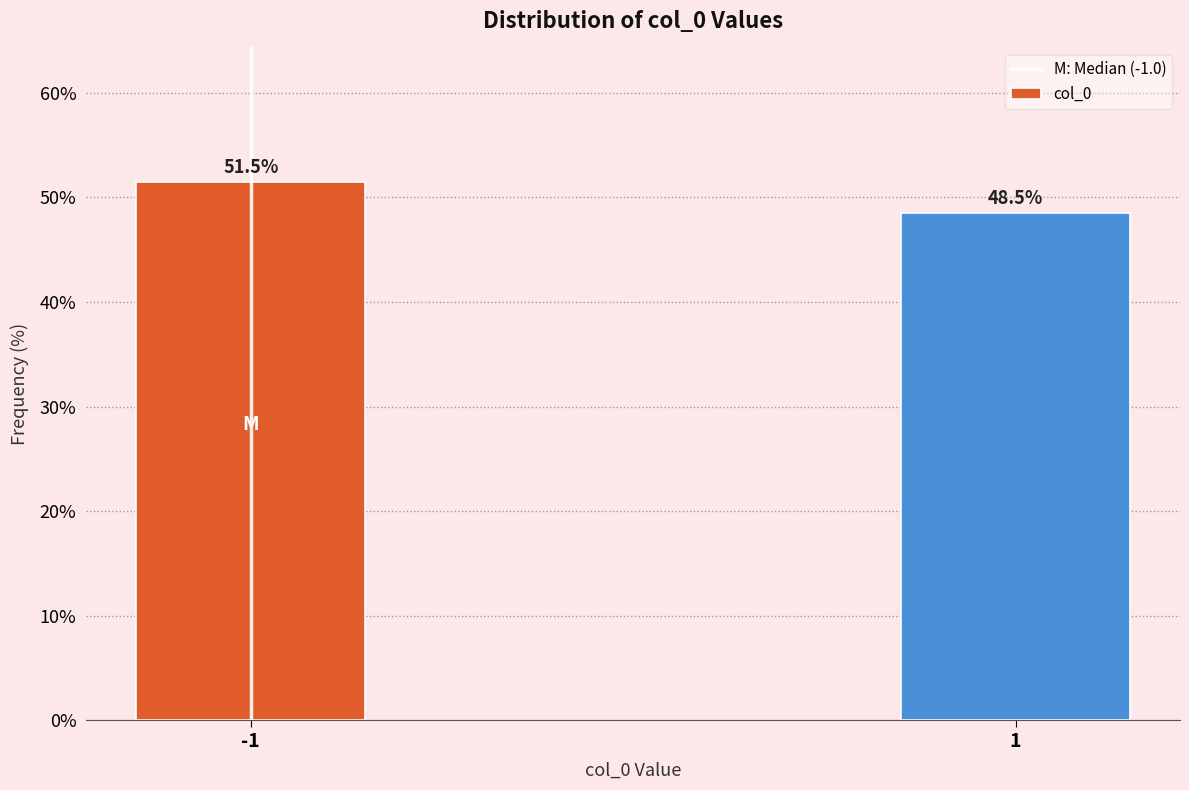

Reading left to right, extract all data points from this chart.

-1=51.5	1=48.5